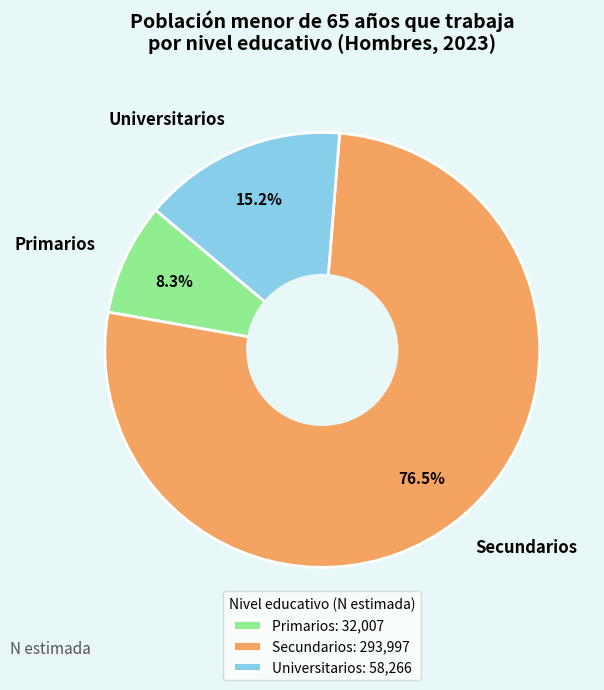

To the nearest percent, what is the difference between the largest and smallest slice percentages?

68%